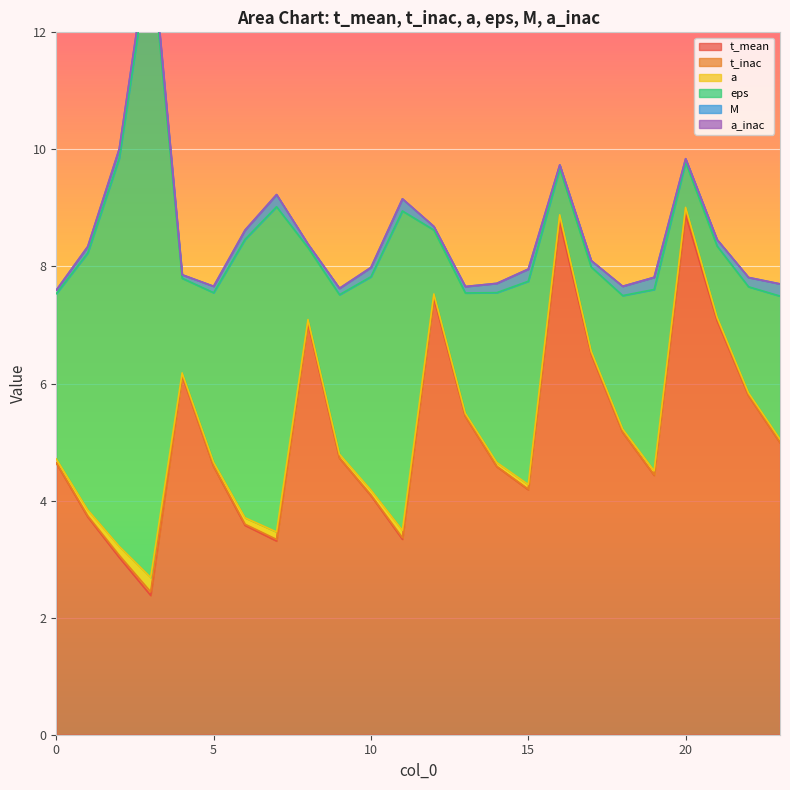

What are all the series names shown in the legend?

t_mean, t_inac, a, eps, M, a_inac